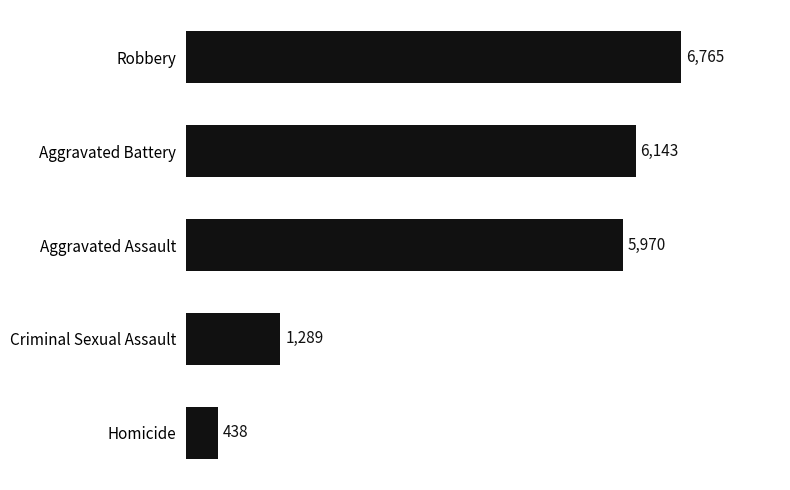

Where is the data nearest to the value 3601?

Criminal Sexual Assault